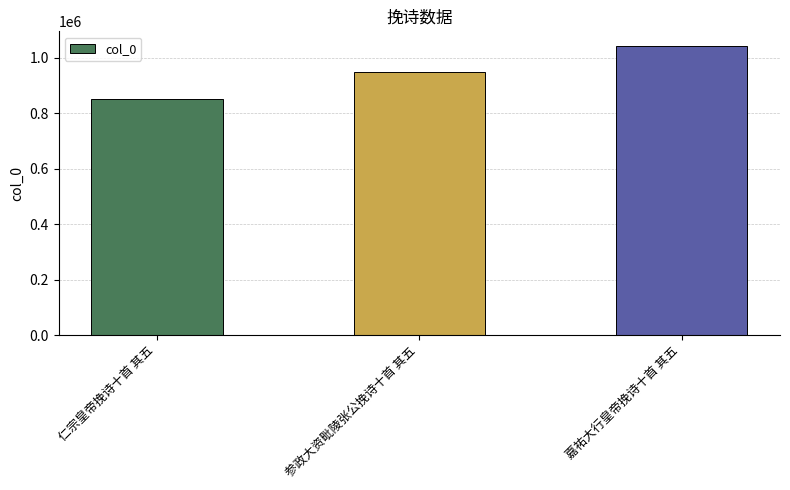

What is the label of the 2nd bar from the left?

参政大资毗陵张公挽诗十首 其五